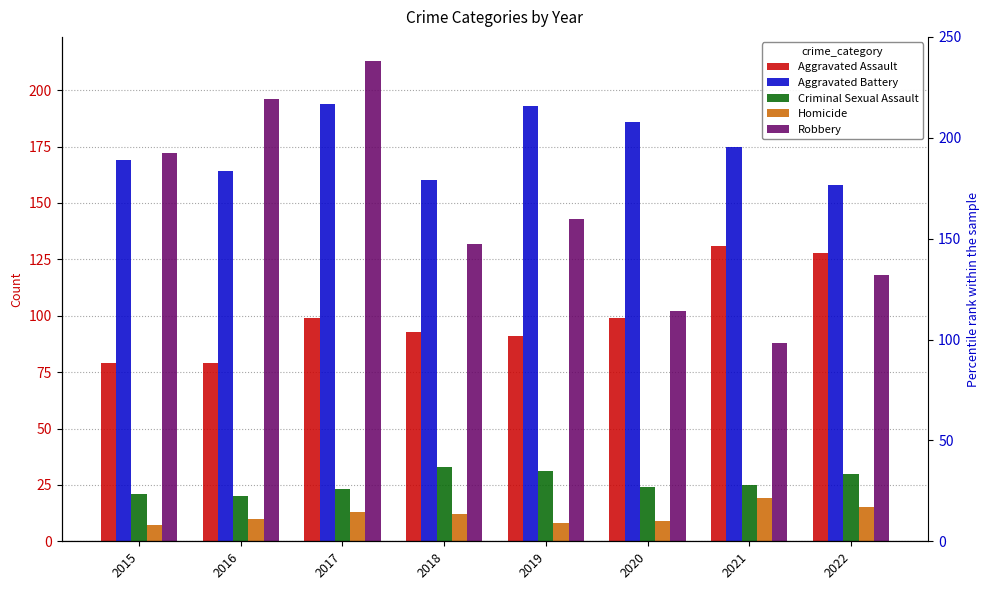

What are all the series names shown in the legend?

Aggravated Assault, Aggravated Battery, Criminal Sexual Assault, Homicide, Robbery